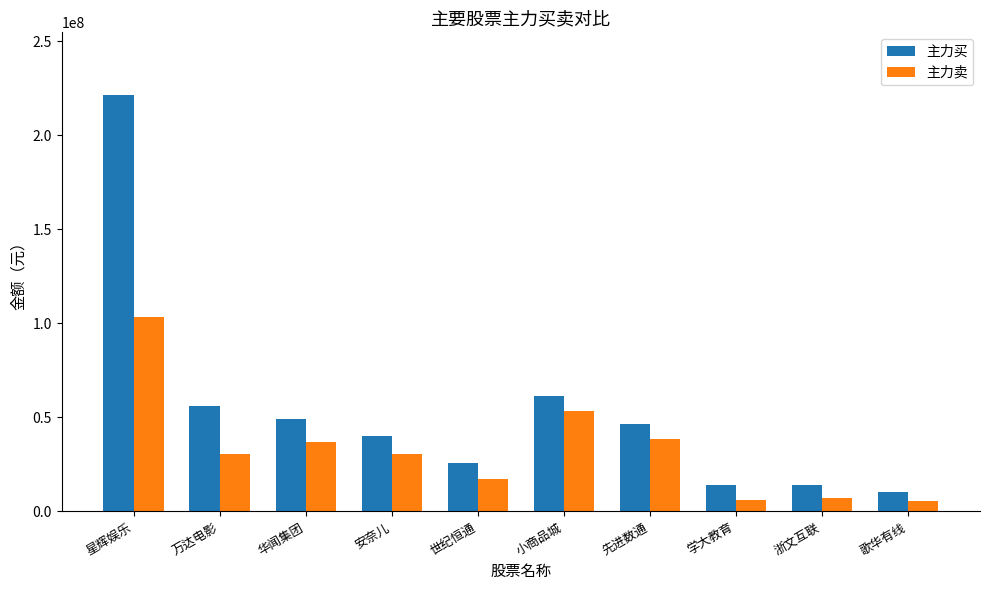

What value does the 主力买 series have at 小商品城, to the nearest 100?

61584800